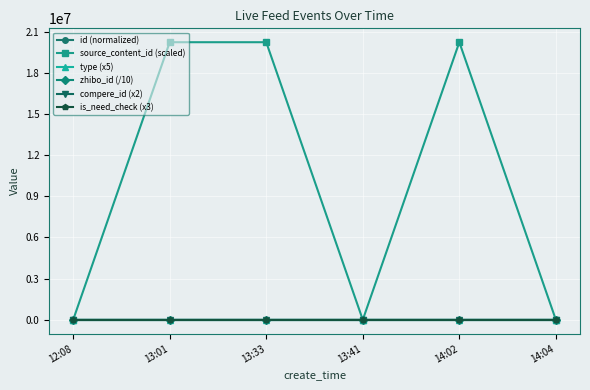

The type (x5) series shows -2.7 at 13:01. True or false?

False